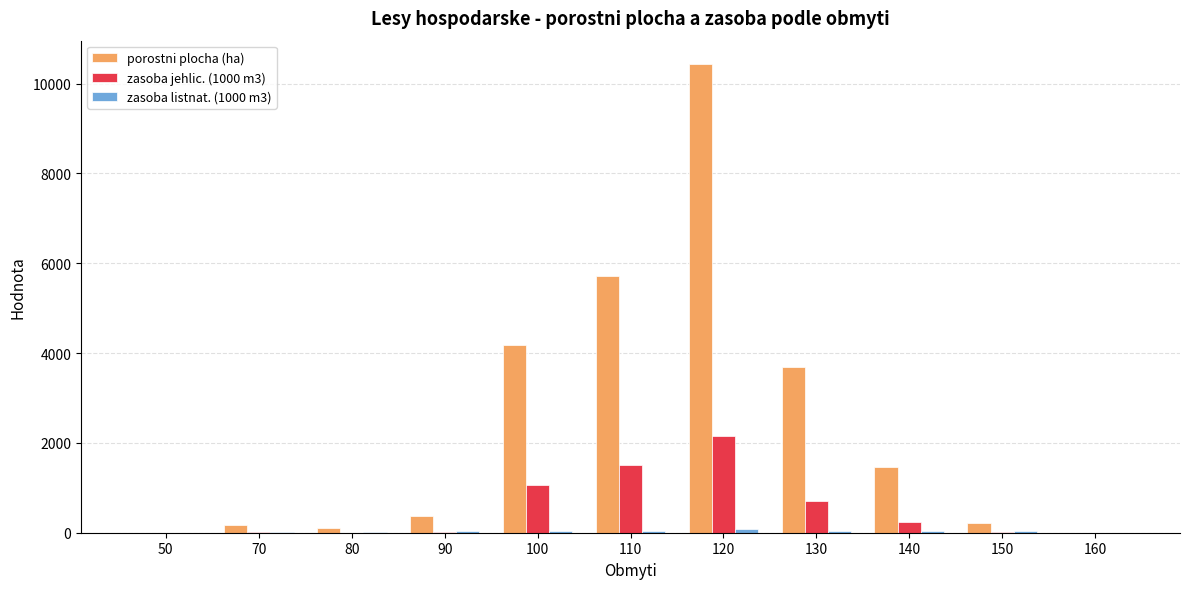

The value of porostni plocha (ha) at 90 is 365.9. True or false?

True